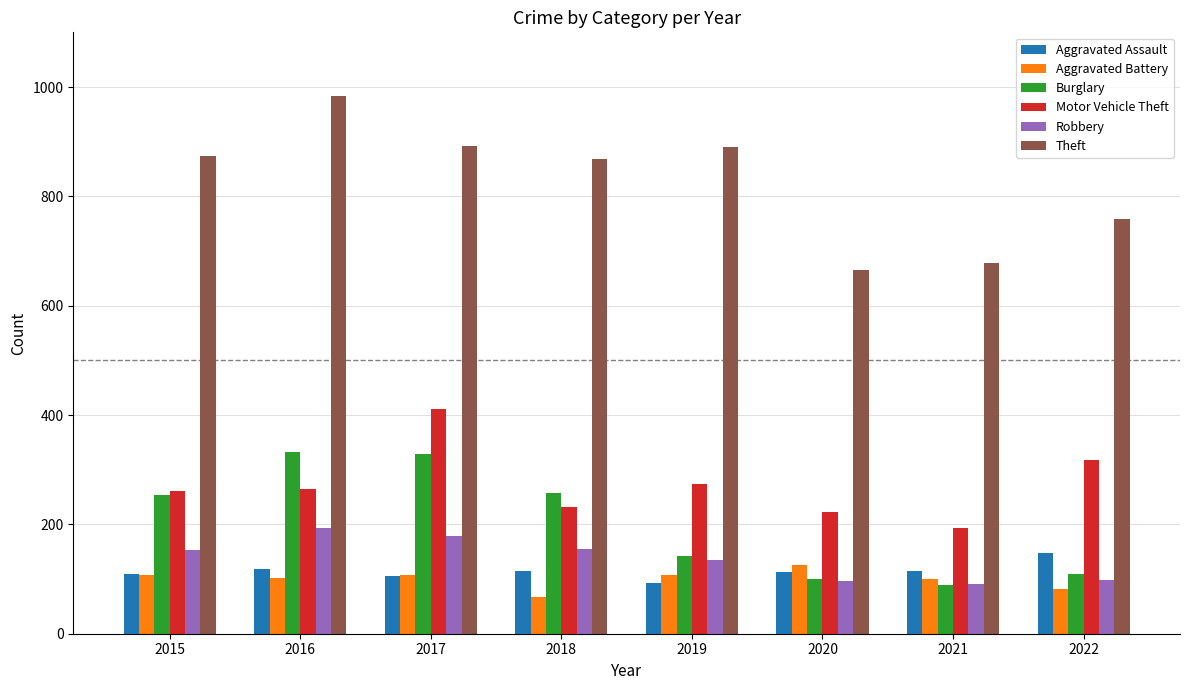

What is the maximum value shown in the chart?

984